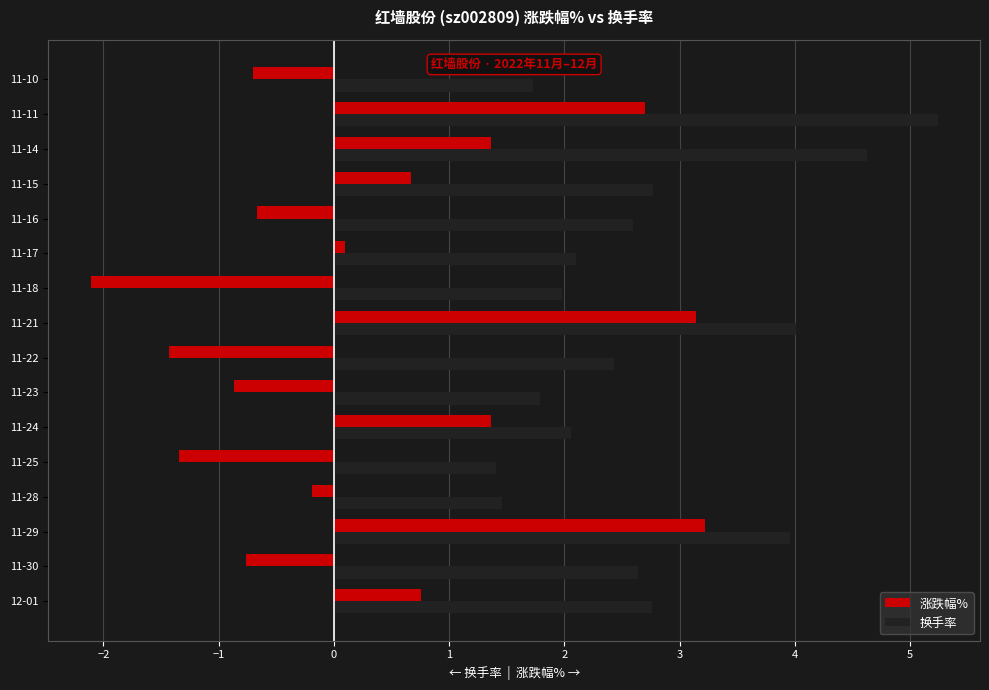

What are all the series names shown in the legend?

涨跌幅%, 换手率